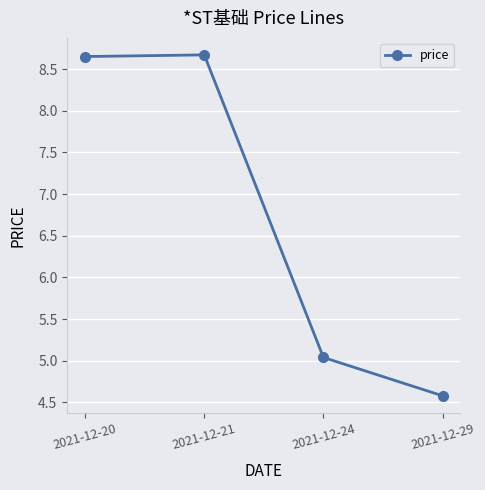

How many lines are shown in the chart?

1